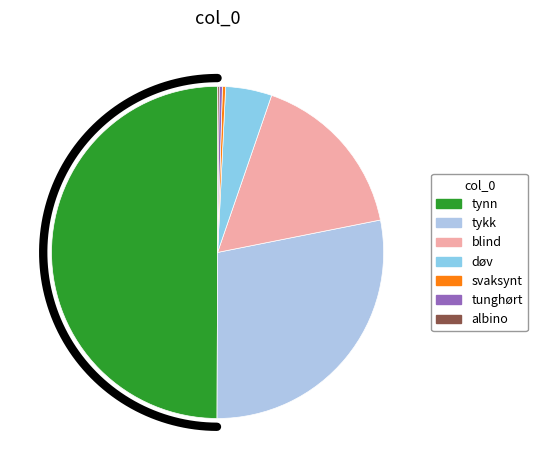

To the nearest percent, what portion does tykk represent?

28%